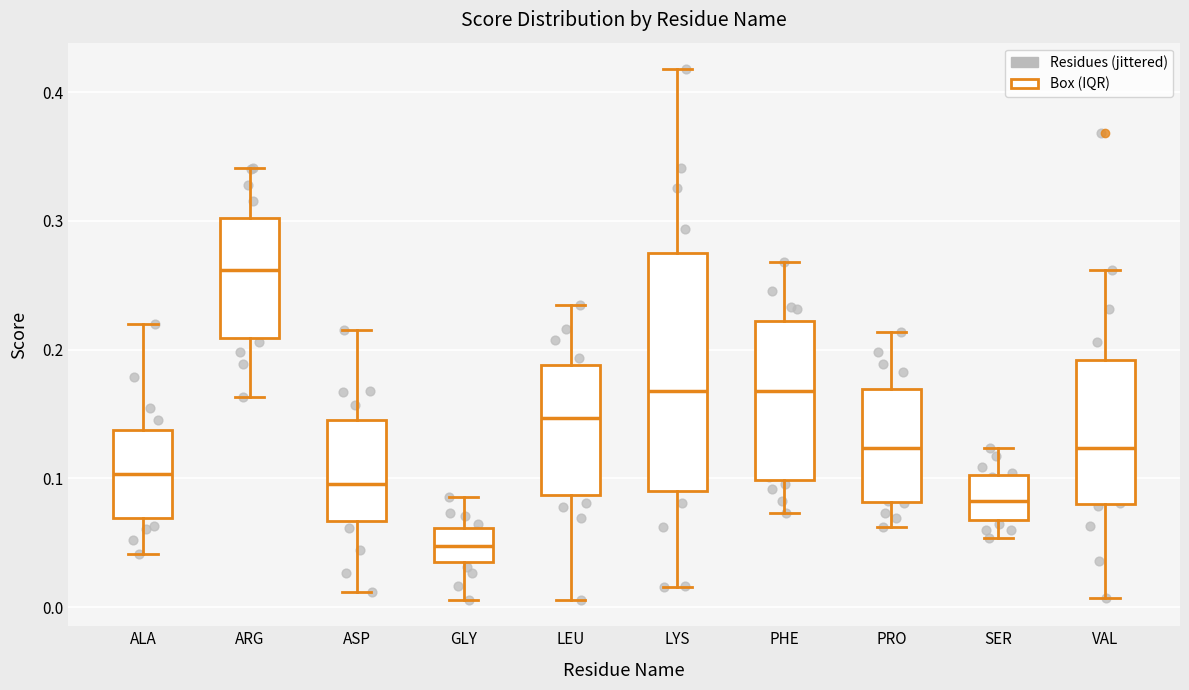

Reading left to right, transcribe this box plot: for each box, give where its median line is, the range the box spans, and where its two whiskers end, as read against the y-axis. The values are not printed on the chart, so give them approximately, as read against the axis.

ALA: median 0.10, box 0.07 to 0.14, whiskers 0.04 to 0.22
ARG: median 0.26, box 0.21 to 0.30, whiskers 0.16 to 0.34
ASP: median 0.10, box 0.07 to 0.15, whiskers 0.01 to 0.22
GLY: median 0.05, box 0.04 to 0.06, whiskers 0.01 to 0.09
LEU: median 0.15, box 0.09 to 0.19, whiskers 0.01 to 0.23
LYS: median 0.17, box 0.09 to 0.28, whiskers 0.02 to 0.42
PHE: median 0.17, box 0.10 to 0.22, whiskers 0.07 to 0.27
PRO: median 0.12, box 0.08 to 0.17, whiskers 0.06 to 0.21
SER: median 0.08, box 0.07 to 0.10, whiskers 0.05 to 0.12
VAL: median 0.12, box 0.08 to 0.19, whiskers 0.01 to 0.26